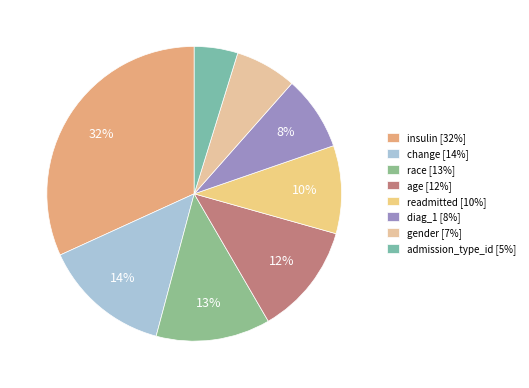

The insulin slice represents 22% of the pie. True or false?

False